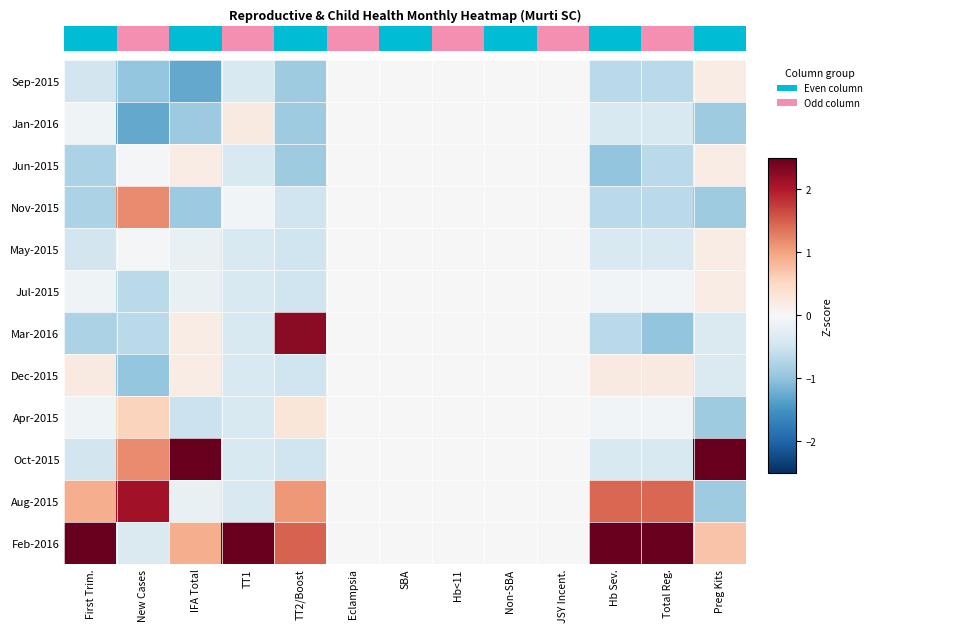

What is the minimum value shown in the chart?

-1.3